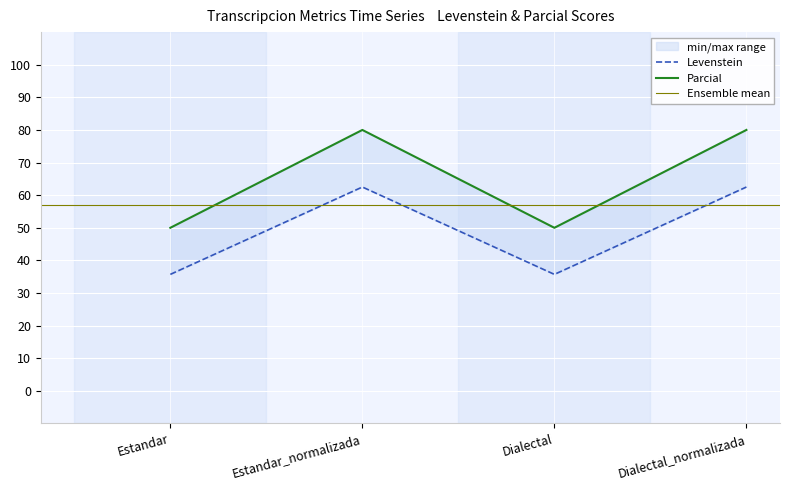

Between Estandar and Dialectal, which series saw the biggest shift?

Levenstein